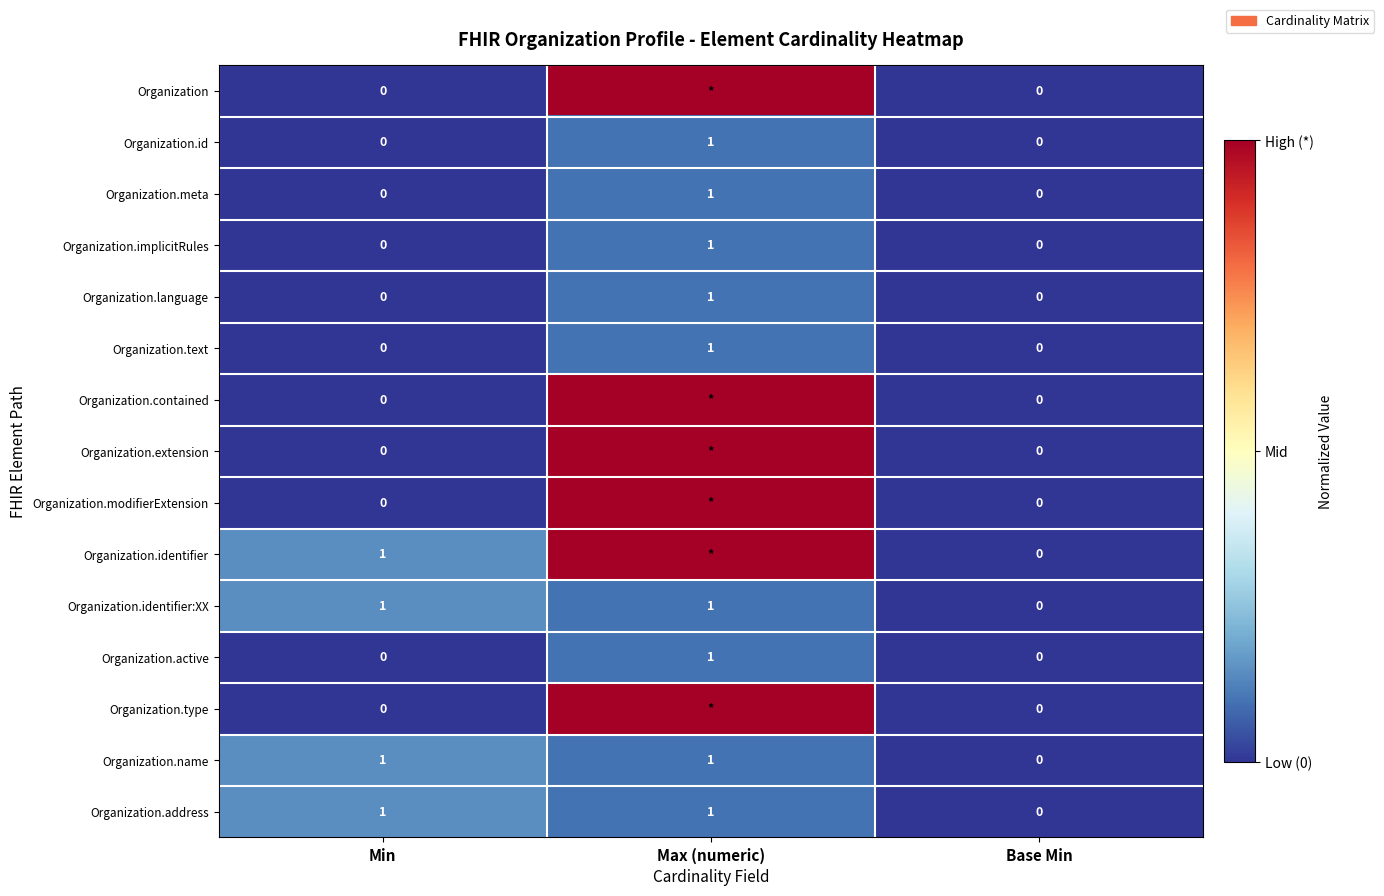

Is the value of Organization.identifier:XX at Min greater than the value of Organization.extension at Base Min?

Yes